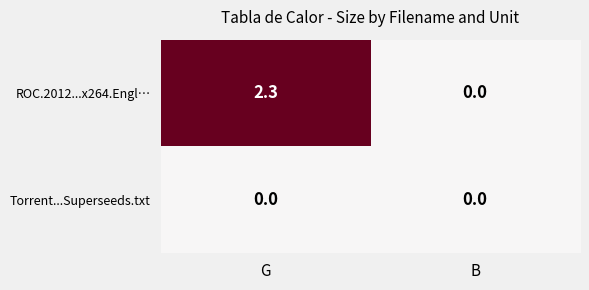

Is it true that ROC.2012...x264.Engl… equals 3.8 at G?

False